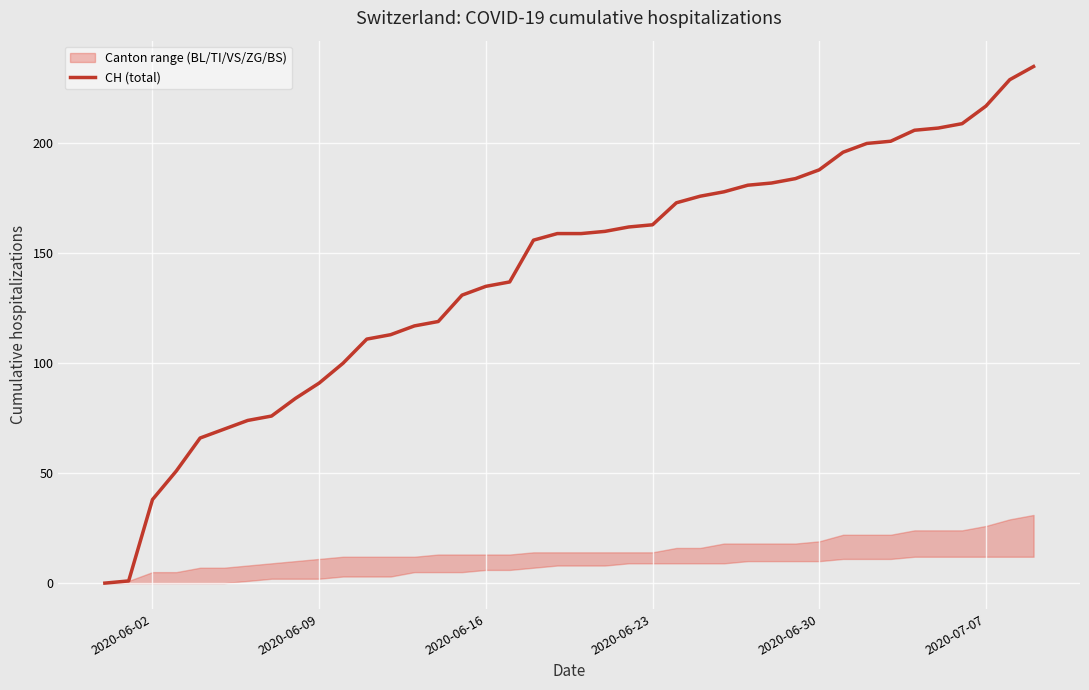

What is the highest value of the CH (total) series?

235